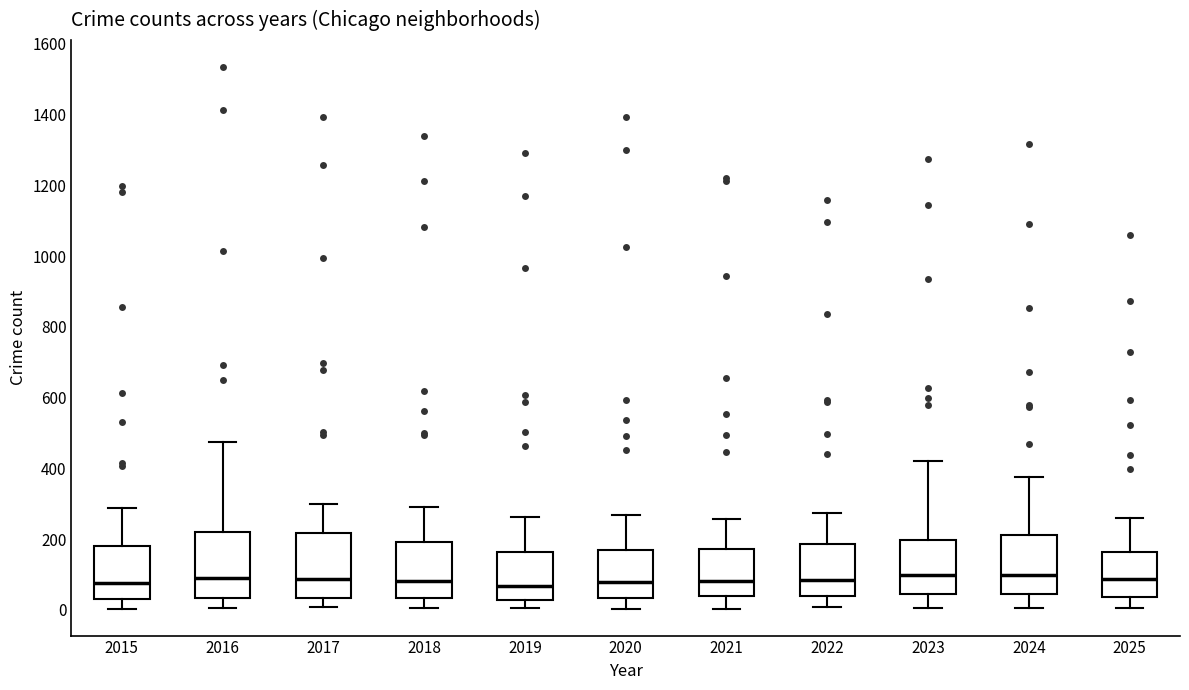

Where does the median line of the box at x = 2022 sit on the y-axis? The values are not printed on the chart, so give them approximately, as read against the axis.

80